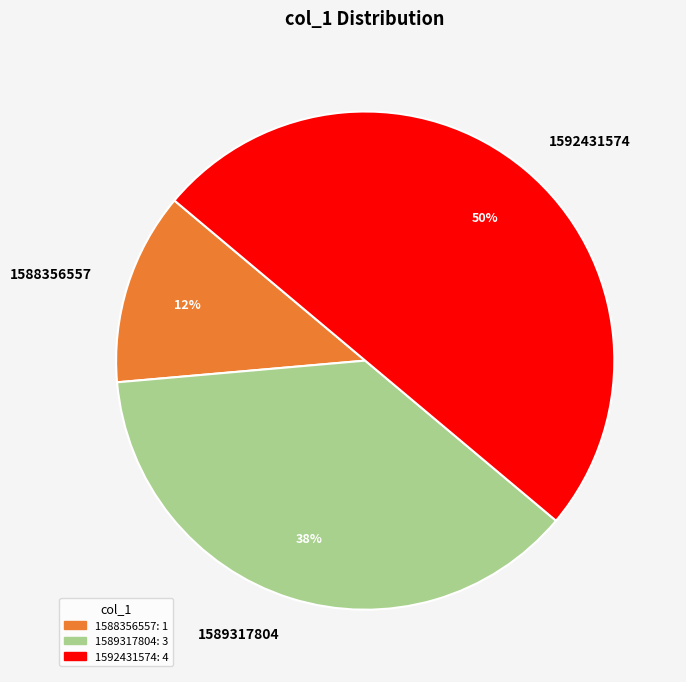

What is the smallest slice in the pie chart?

1588356557